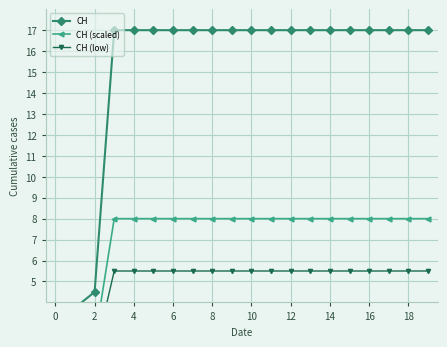

What is the label of the 2nd point from the left?

2